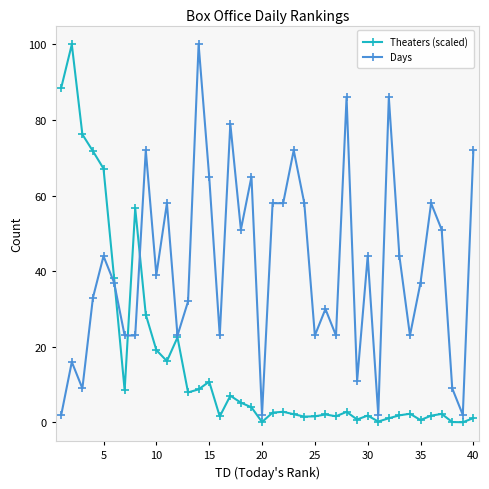

At how many categories does at least one series exceed 34?

27